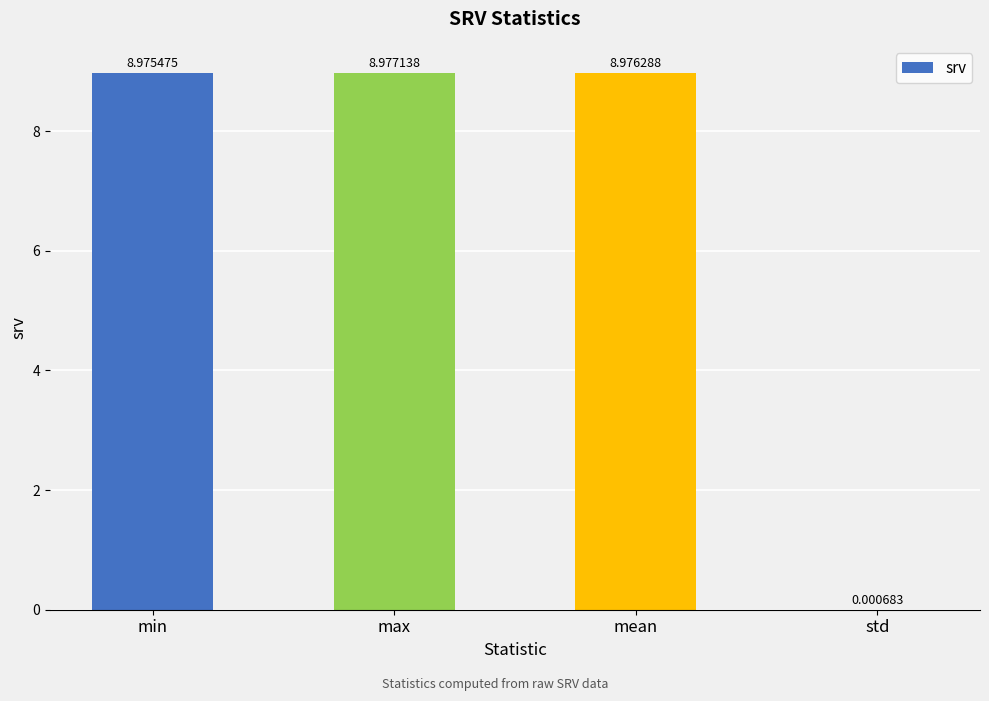

Which label corresponds to the largest value in the chart?

max